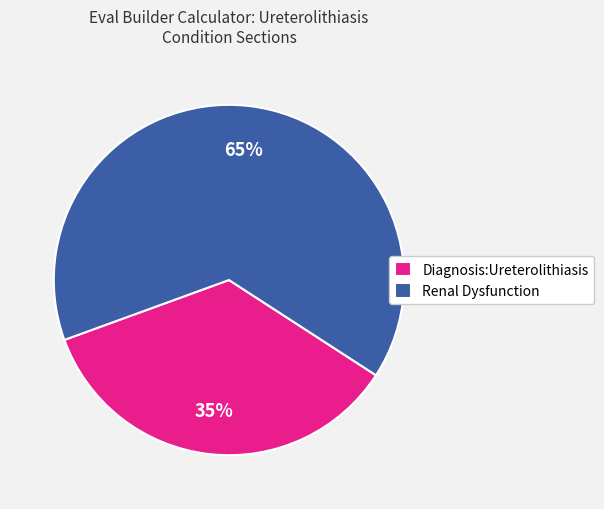

To the nearest percent, what is the combined percentage of Renal Dysfunction and Diagnosis:Ureterolithiasis?

100%